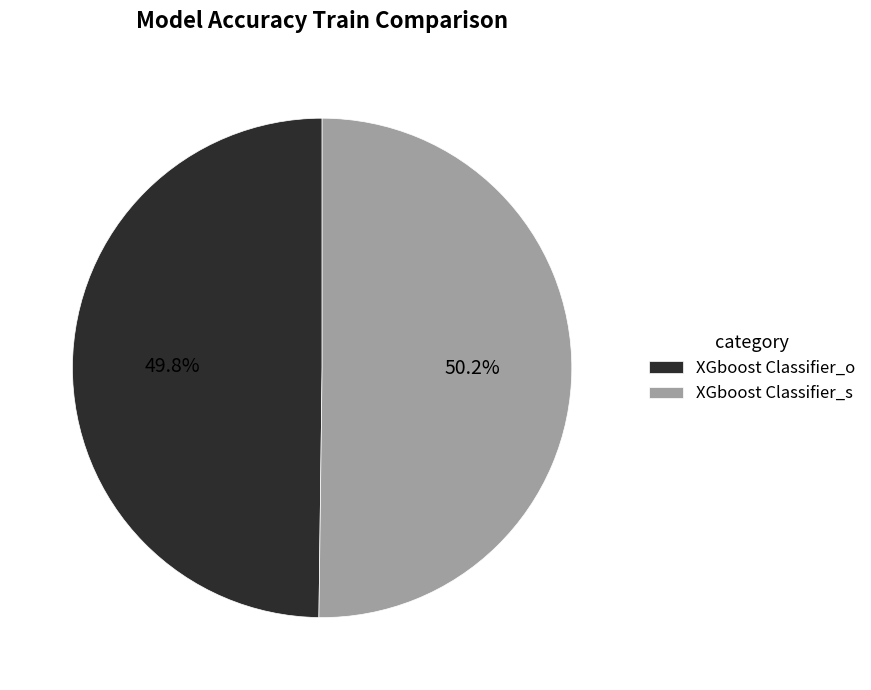

True or false: XGboost Classifier_o accounts for 50% of the total.

True